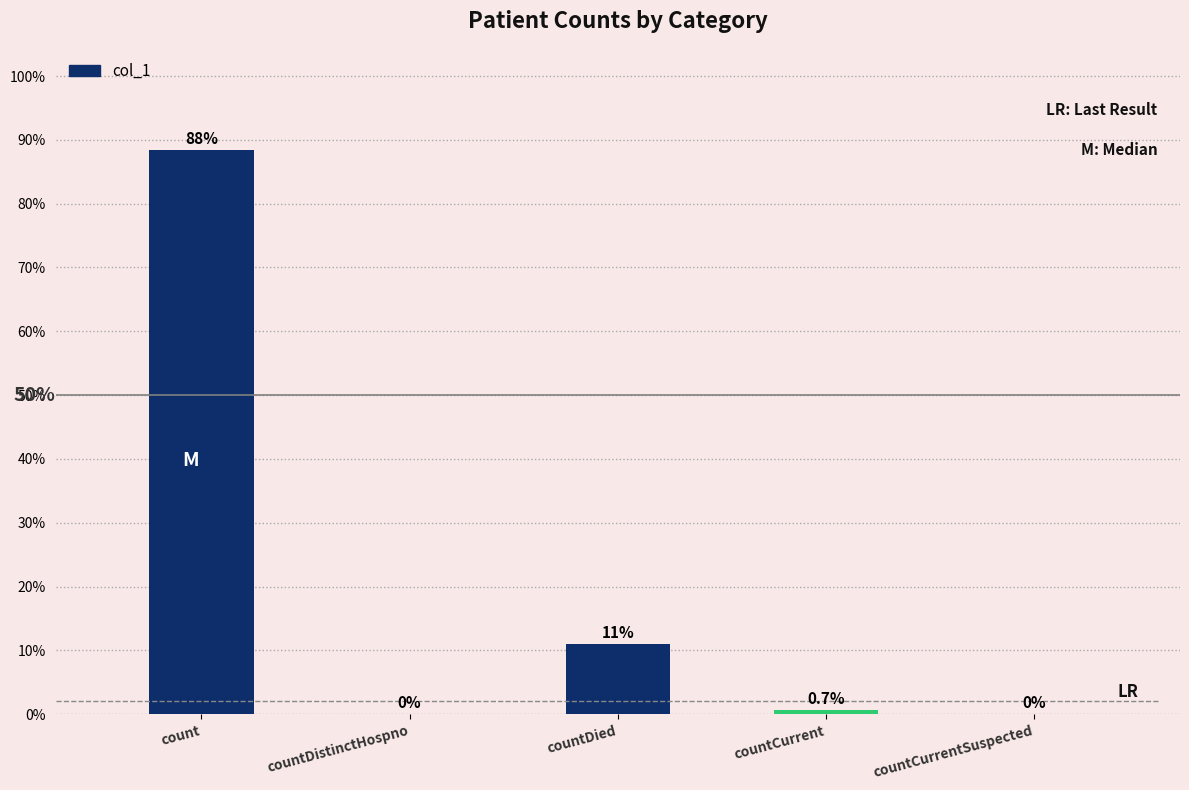

Are the bars horizontal?

No